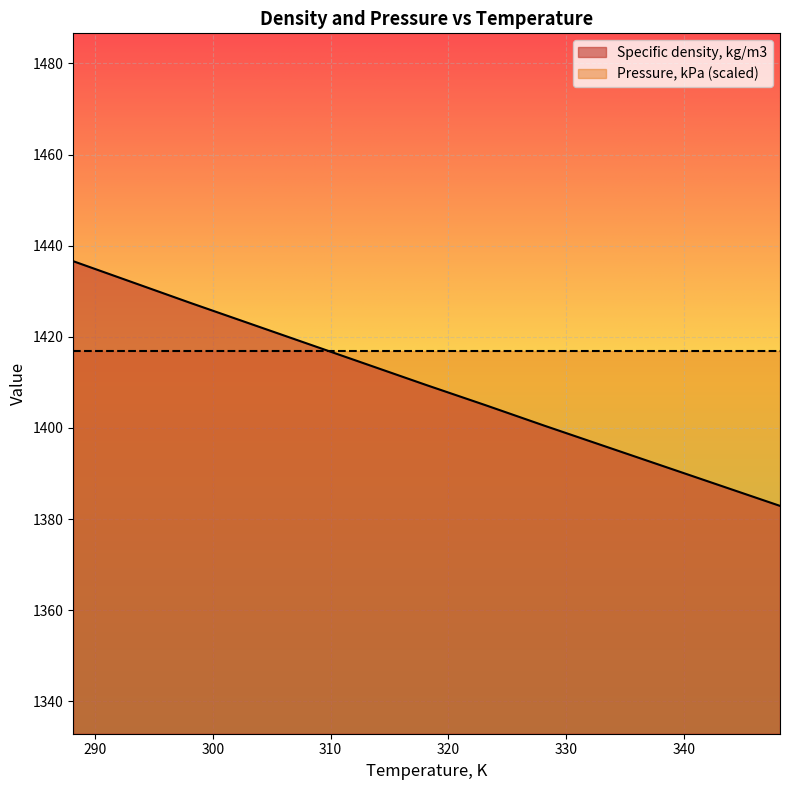

The value at 343.15 is 789.6. True or false?

False